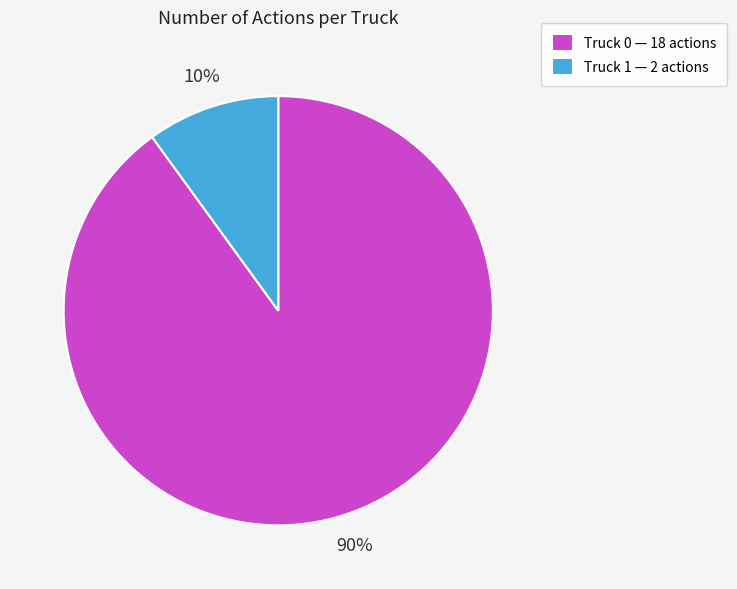

Is it true that Truck 1 is 10% of the pie?

True